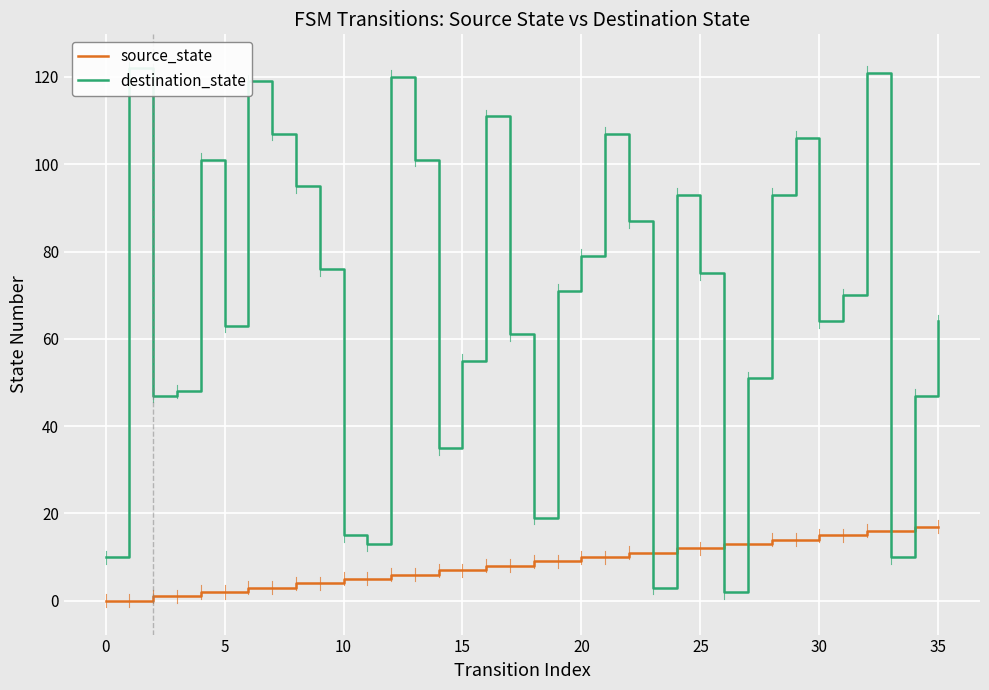

What is the maximum value for source_state?

17